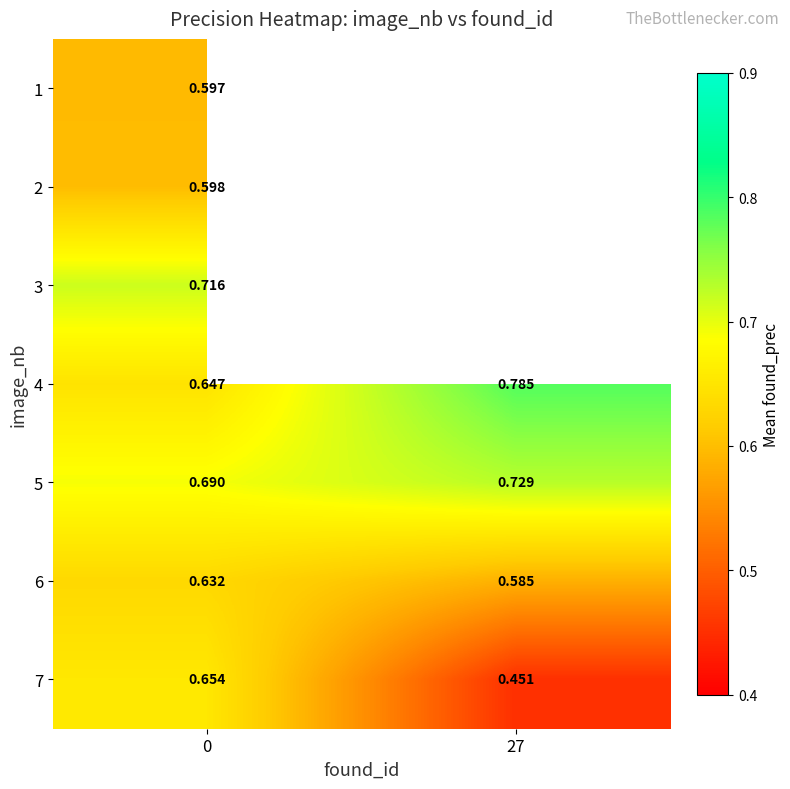

How many data points does each series have?

2